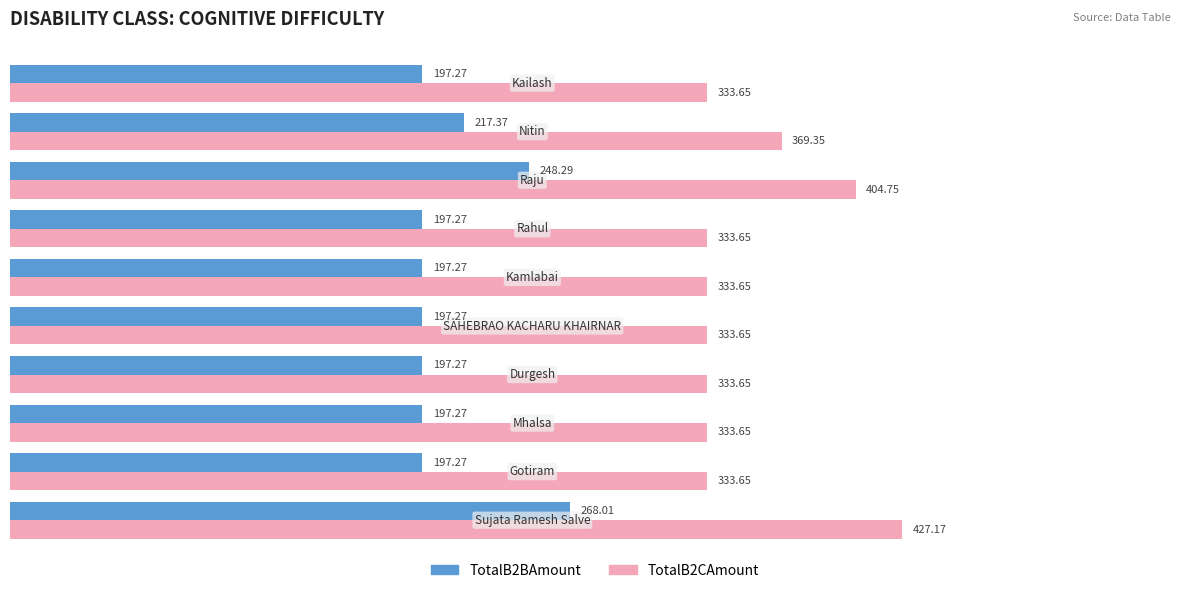

Which series has the widest spread of values?

TotalB2CAmount